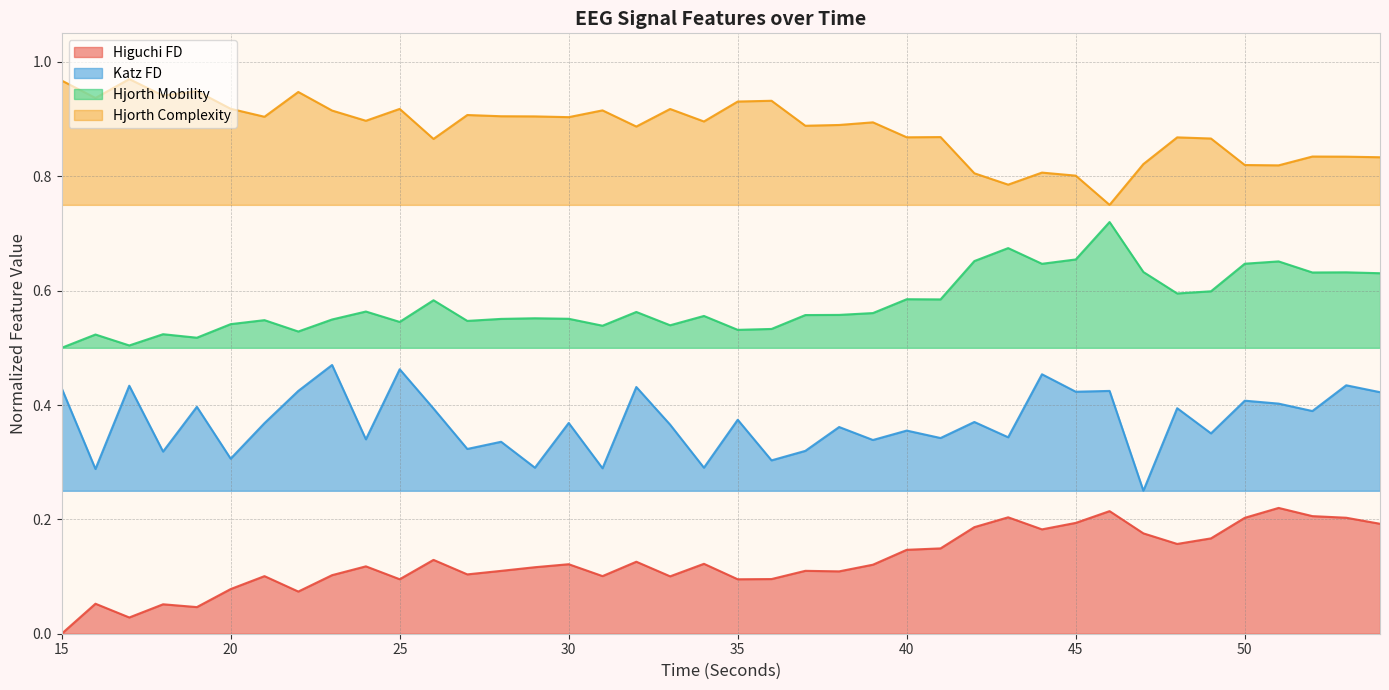

What are all the series names shown in the legend?

Higuchi FD, Katz FD, Hjorth Mobility, Hjorth Complexity